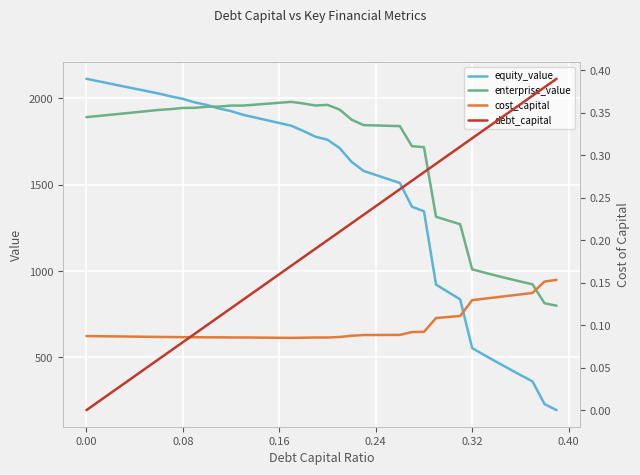

How many interior local peaks does the enterprise_value series have?

2